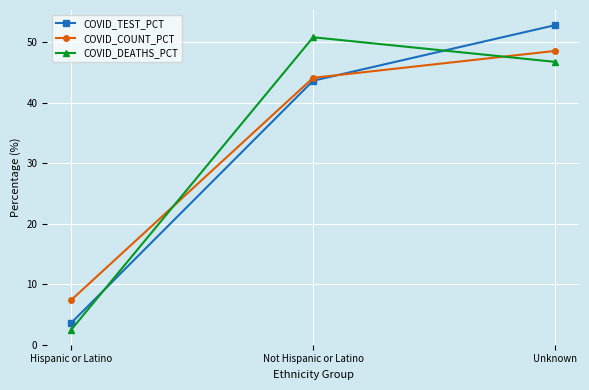

Reading left to right, what are all the values shown in this chart?

COVID_TEST_PCT: Hispanic or Latino=3.6	Not Hispanic or Latino=43.6	Unknown=52.8
COVID_COUNT_PCT: Hispanic or Latino=7.4	Not Hispanic or Latino=44.1	Unknown=48.5
COVID_DEATHS_PCT: Hispanic or Latino=2.5	Not Hispanic or Latino=50.8	Unknown=46.7